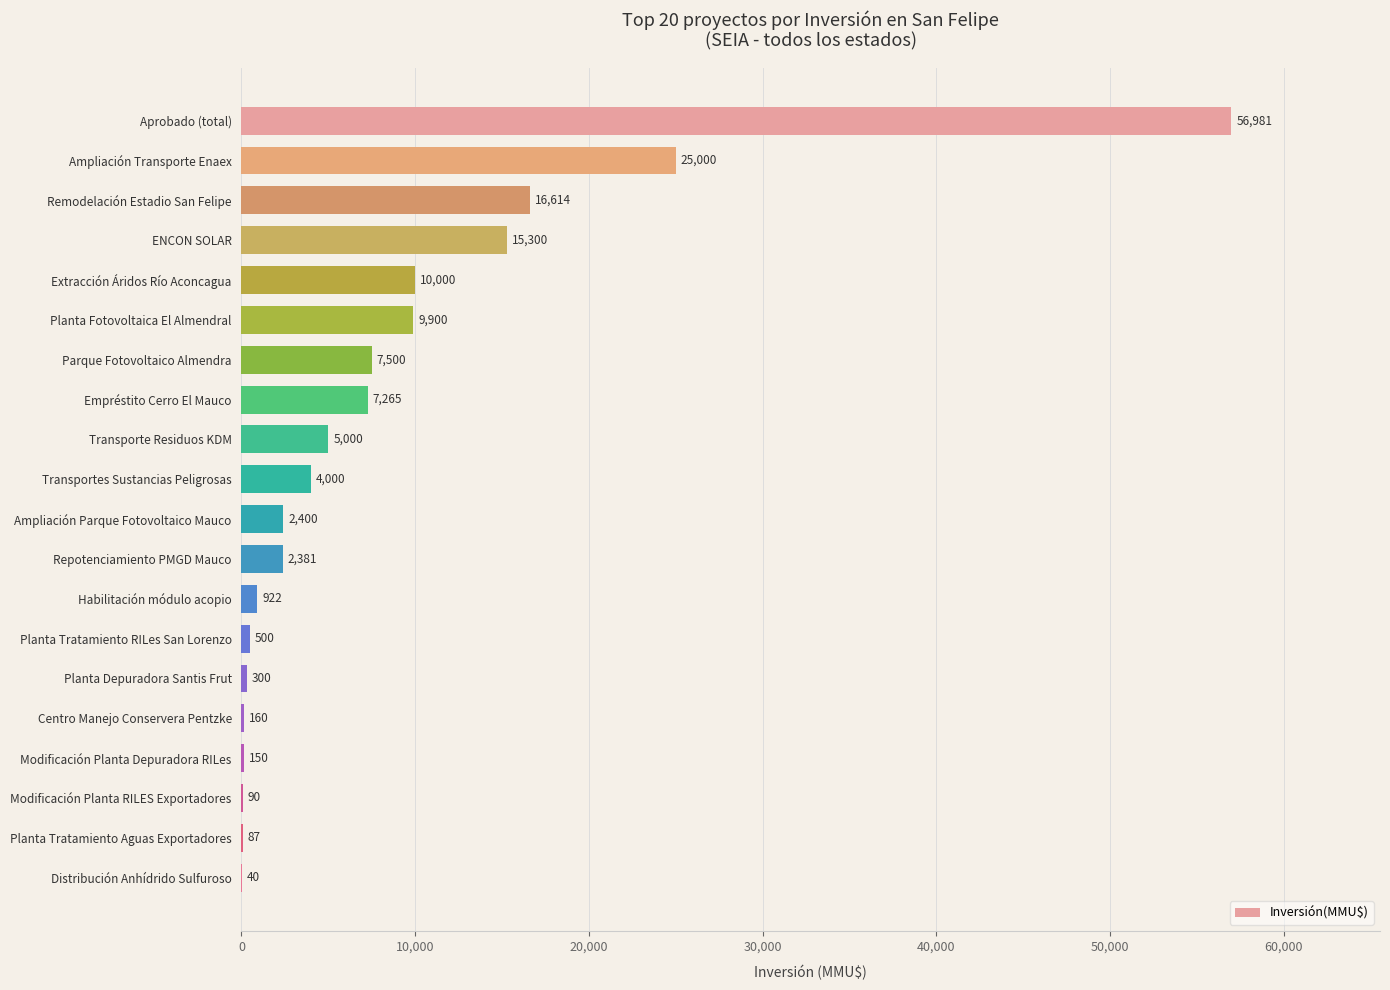

What is the maximum value shown in the chart?

56981